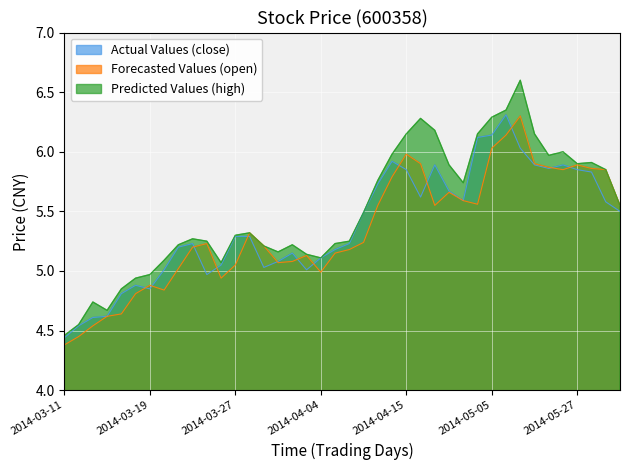

What is the difference between the second highest and minimum values in the Actual Values (close) series?

1.7